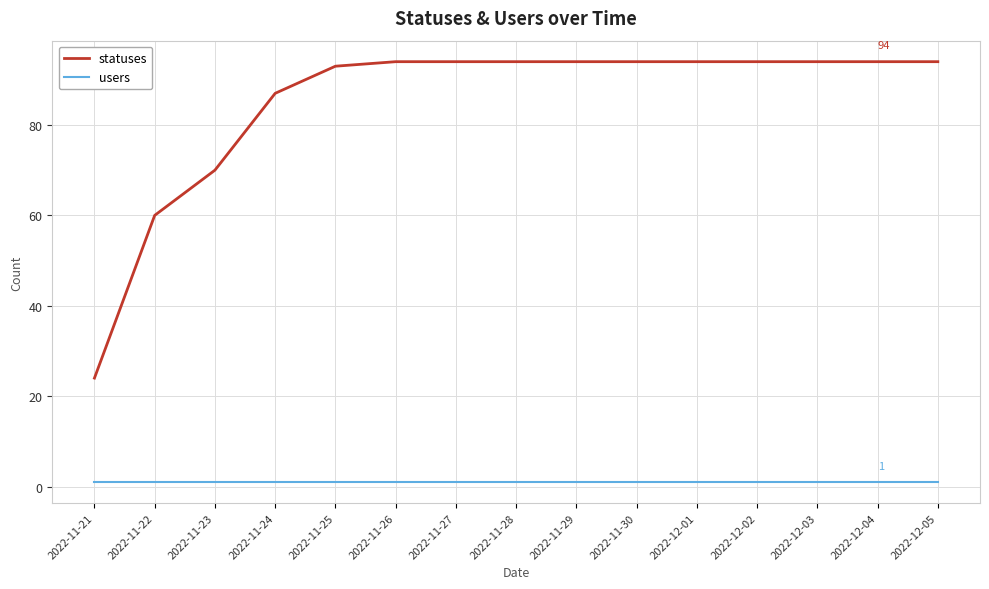

Rank the series at 2022-11-27 from lowest to highest value.

users, statuses